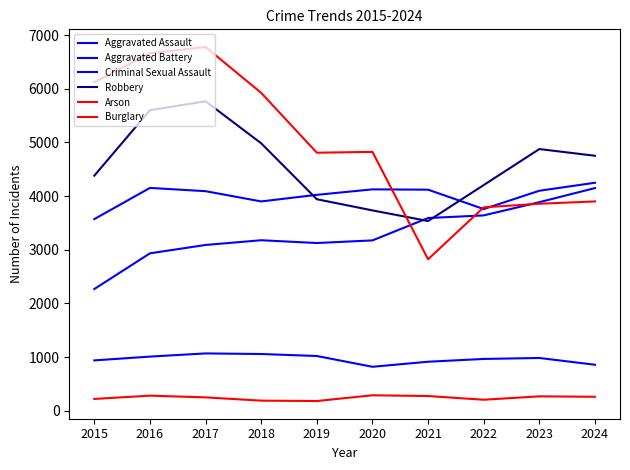

In Burglary, how many points are lower than both neighbors (excluding endpoints)?

2